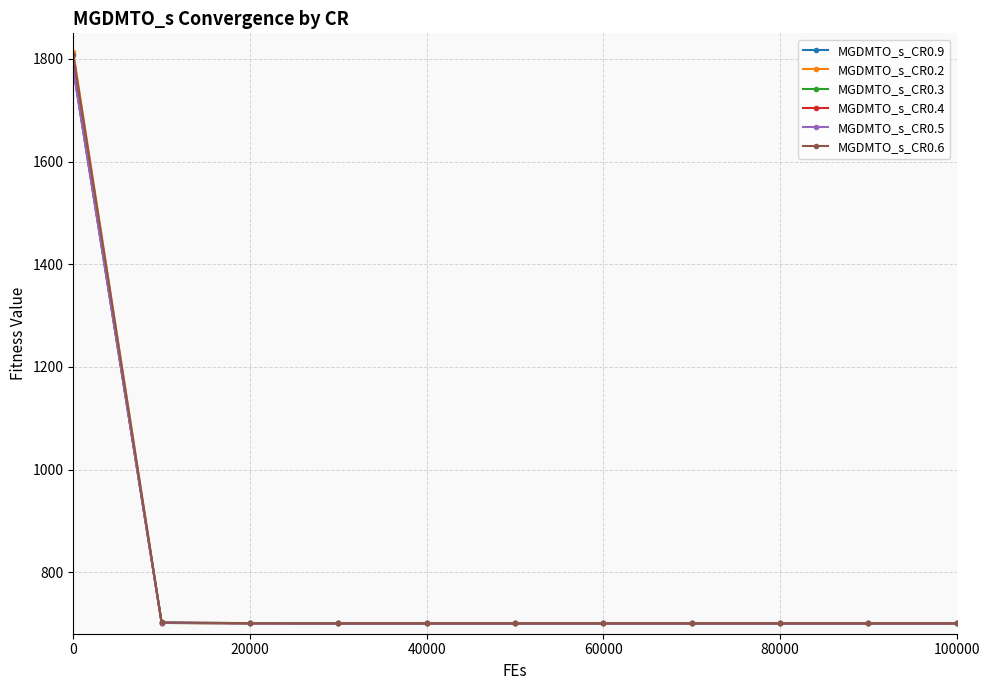

What is the value of the MGDMTO_s_CR0.3 point at the 6th from the left?

700.1